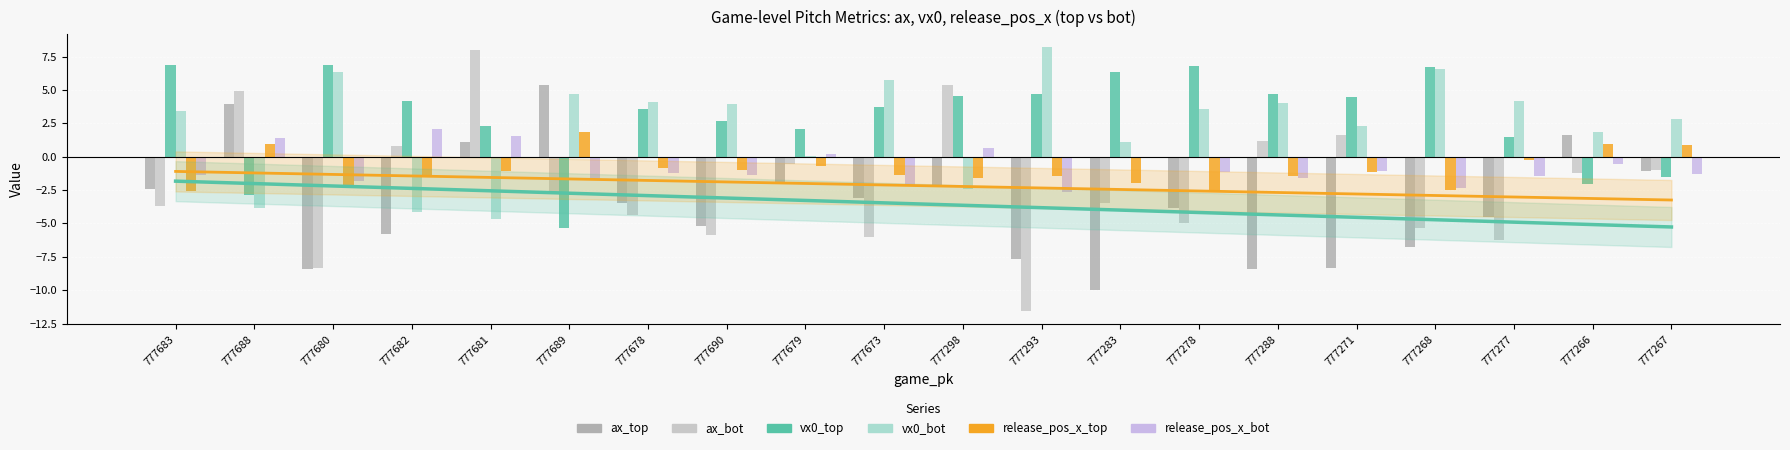

Reading left to right, list all the values displayed in this chart.

ax_top: -2.5	4.0	-8.4	-5.8	1.1	5.4	-3.5	-5.2	-1.9	-3.1	-2.1	-7.6	-10.0	-3.9	-8.4	-8.4	-6.8	-4.5	1.6	-1.1
ax_bot: -3.7	4.9	-8.3	0.8	8.0	-2.8	-4.3	-5.9	-0.6	-6.1	5.4	-11.6	-3.5	-5.0	1.2	1.6	-5.3	-6.2	-1.2	-1.0
vx0_top: 6.8	-2.8	6.9	4.2	2.3	-5.3	3.6	2.7	2.0	3.7	4.6	4.7	6.3	6.8	4.7	4.5	6.7	1.5	-2.0	-1.5
vx0_bot: 3.4	-3.8	6.3	-4.2	-4.7	4.7	4.1	3.9	0.0	5.7	-2.4	8.2	1.1	3.6	4.0	2.3	6.6	4.1	1.8	2.8
release_pos_x_top: -2.6	0.9	-2.3	-1.5	-1.1	1.8	-0.8	-1.0	-0.7	-1.4	-1.6	-1.5	-2.0	-2.6	-1.5	-1.2	-2.5	-0.3	0.9	0.9
release_pos_x_bot: -1.4	1.4	-1.8	2.1	1.5	-1.6	-1.2	-1.4	0.2	-2.2	0.6	-2.6	-0.1	-1.2	-1.6	-1.1	-2.3	-1.4	-0.6	-1.3